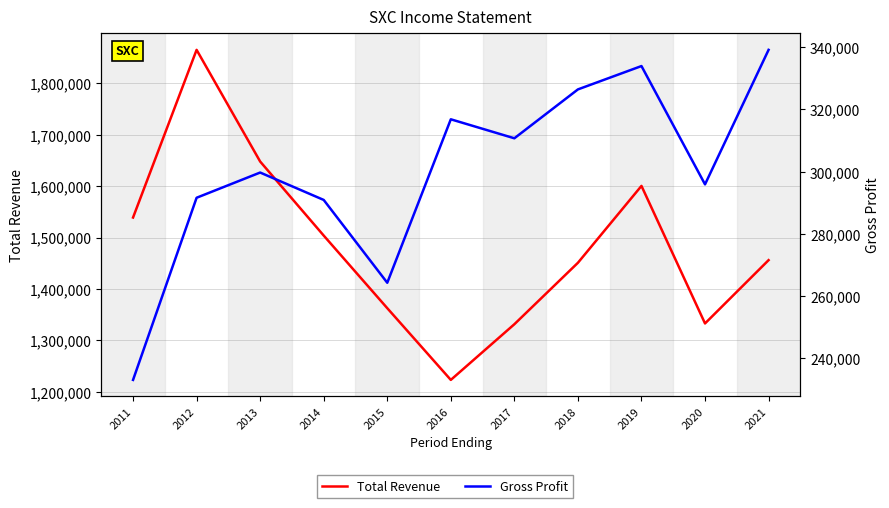

Rank the categories by Gross Profit value from lowest to highest.

2011, 2015, 2014, 2012, 2020, 2013, 2017, 2016, 2018, 2019, 2021